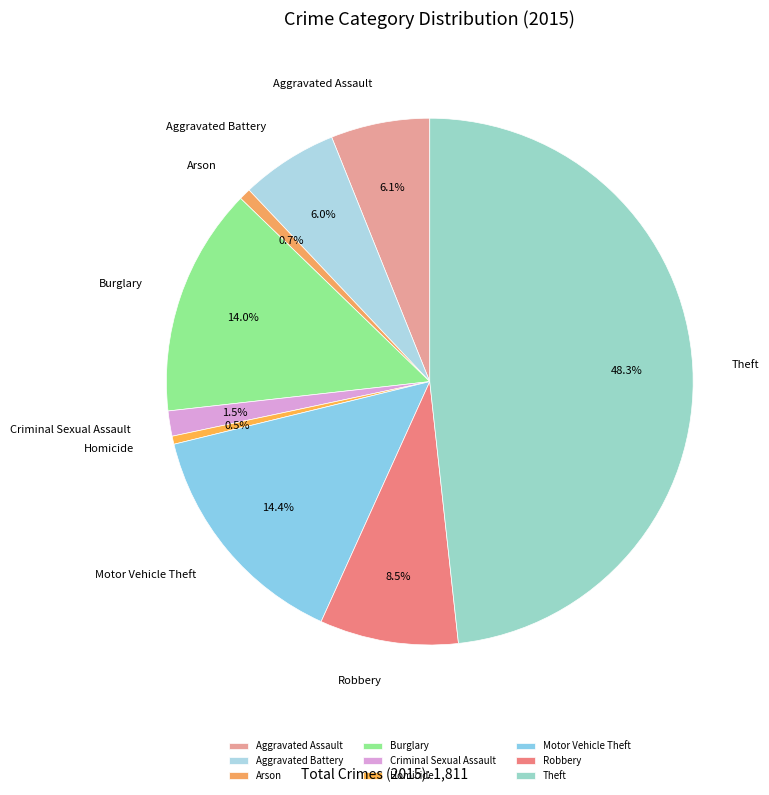

Does any single category account for the majority?

No